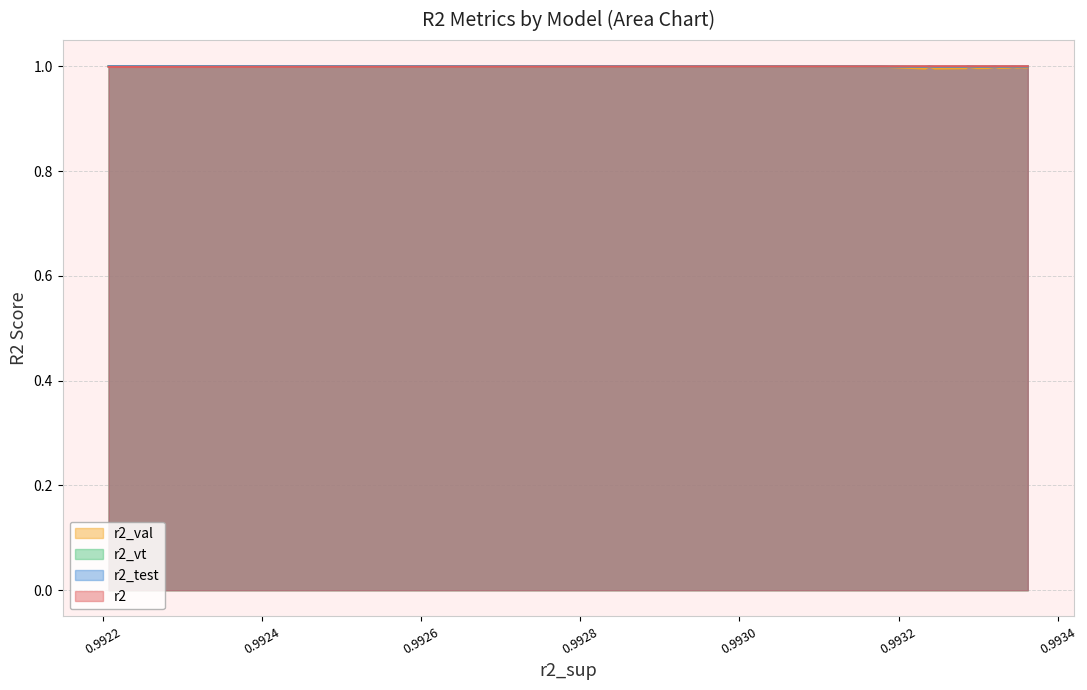

Reading left to right, what are all the values shown in this chart?

r2: 1.0	1.0	1.0	1.0	1.0	1.0	1.0	1.0	1.0	1.0	1.0	1.0	1.0	1.0	1.0	1.0	1.0	1.0	1.0	1.0	1.0	1.0	1.0	1.0	1.0
r2_test: 1.0	1.0	1.0	1.0	1.0	1.0	1.0	1.0	1.0	1.0	1.0	1.0	1.0	1.0	1.0	1.0	1.0	1.0	1.0	1.0	1.0	1.0	1.0	1.0	1.0
r2_val: 1.0	1.0	1.0	1.0	1.0	1.0	1.0	1.0	1.0	1.0	1.0	1.0	1.0	1.0	1.0	1.0	1.0	1.0	1.0	1.0	1.0	1.0	1.0	1.0	1.0
r2_vt: 1.0	1.0	1.0	1.0	1.0	1.0	1.0	1.0	1.0	1.0	1.0	1.0	1.0	1.0	1.0	1.0	1.0	1.0	1.0	1.0	1.0	1.0	1.0	1.0	1.0